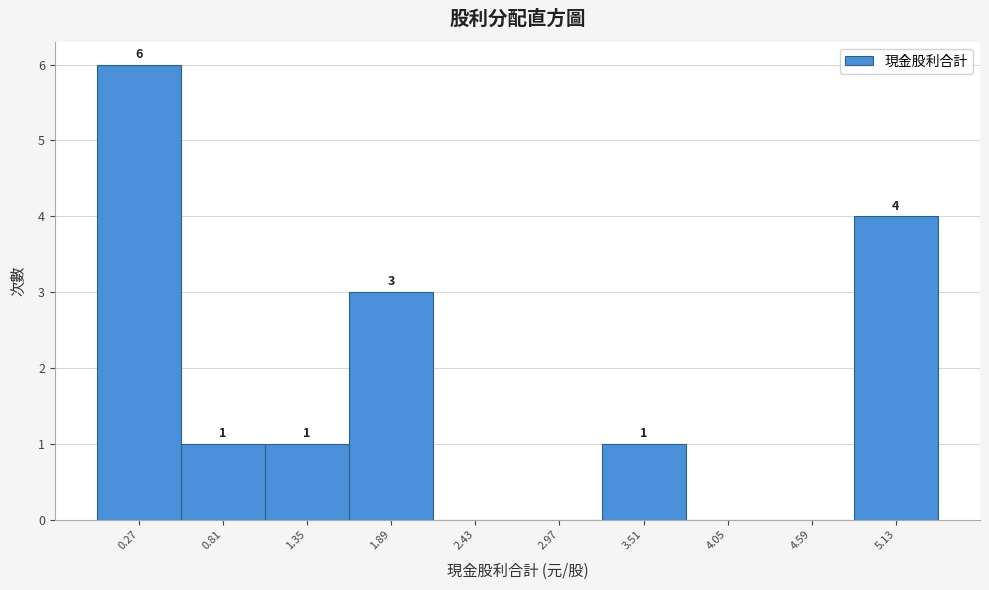

Which range on the x-axis has the tallest bar?

0.00 to 0.54